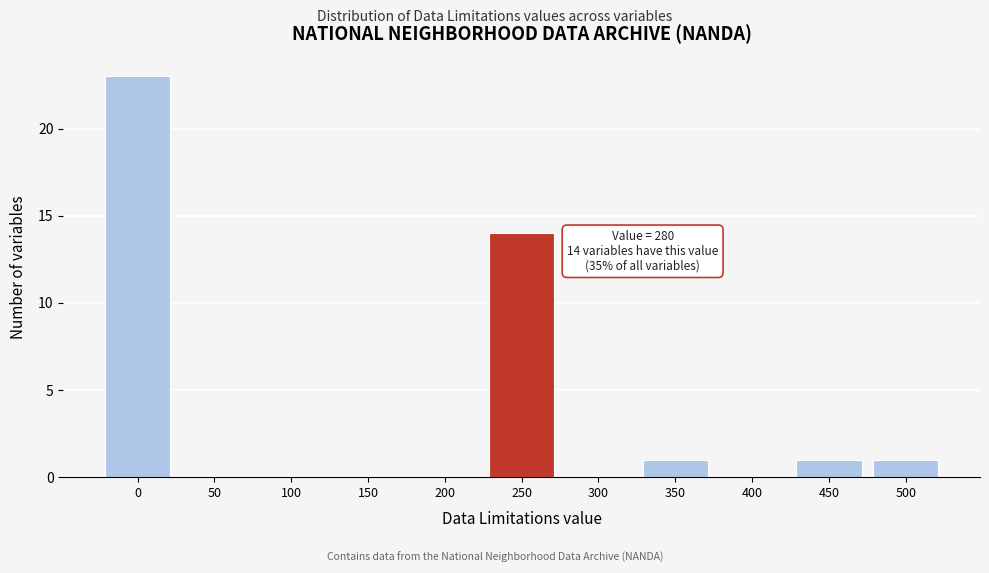

Reading left to right, list all the values displayed in this chart.

0=23	50=0	100=0	150=0	200=0	250=14	300=0	350=1	400=0	450=1	500=1